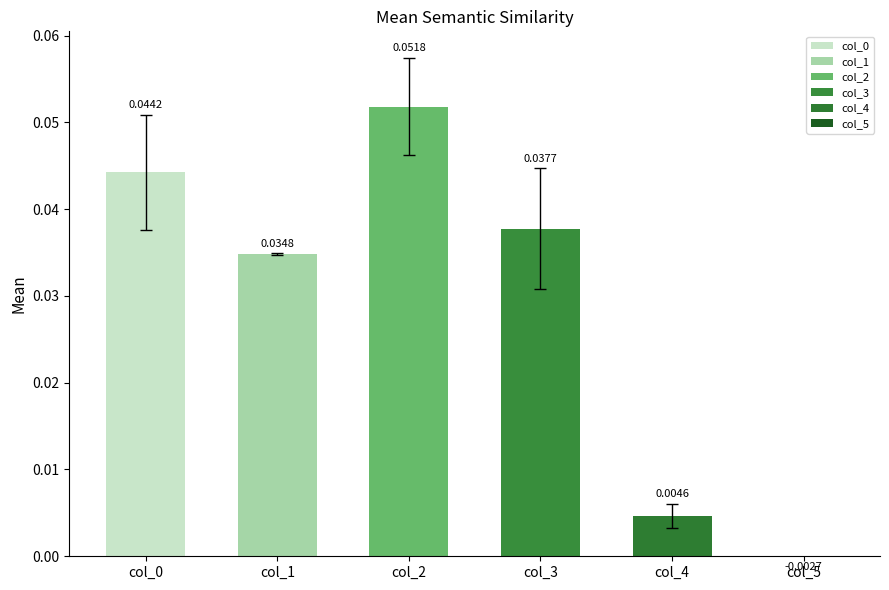

Which series has the largest total across all categories?

2